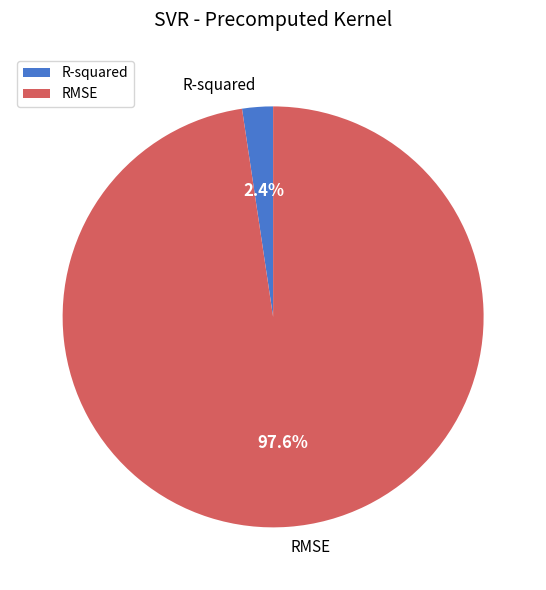

To the nearest percent, what portion does RMSE represent?

98%